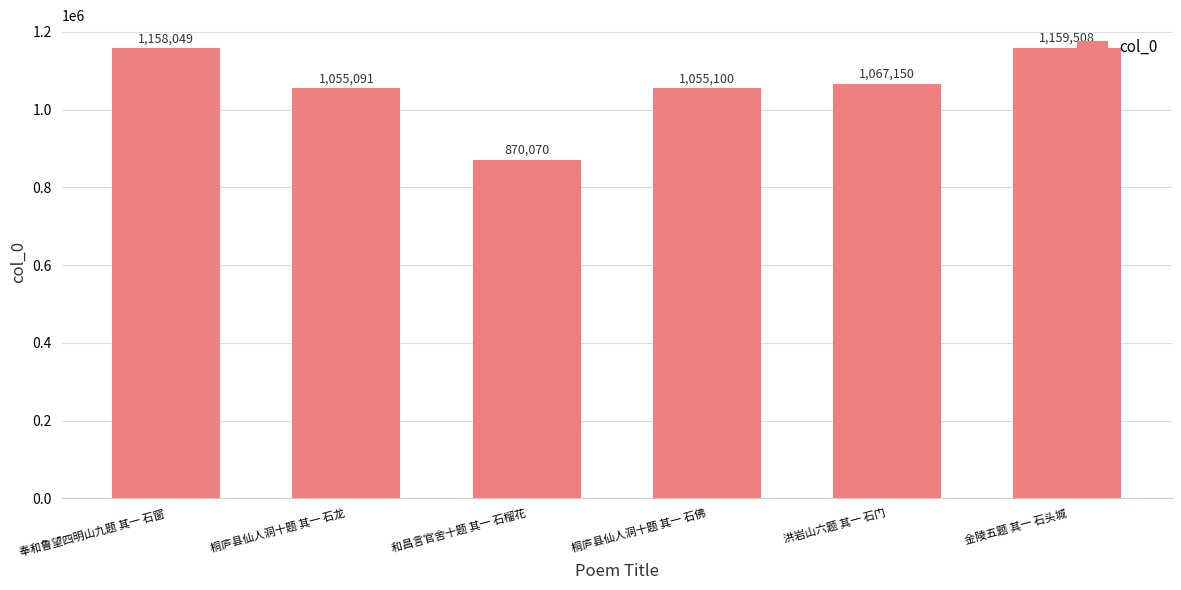

How many bars are there in total?

6